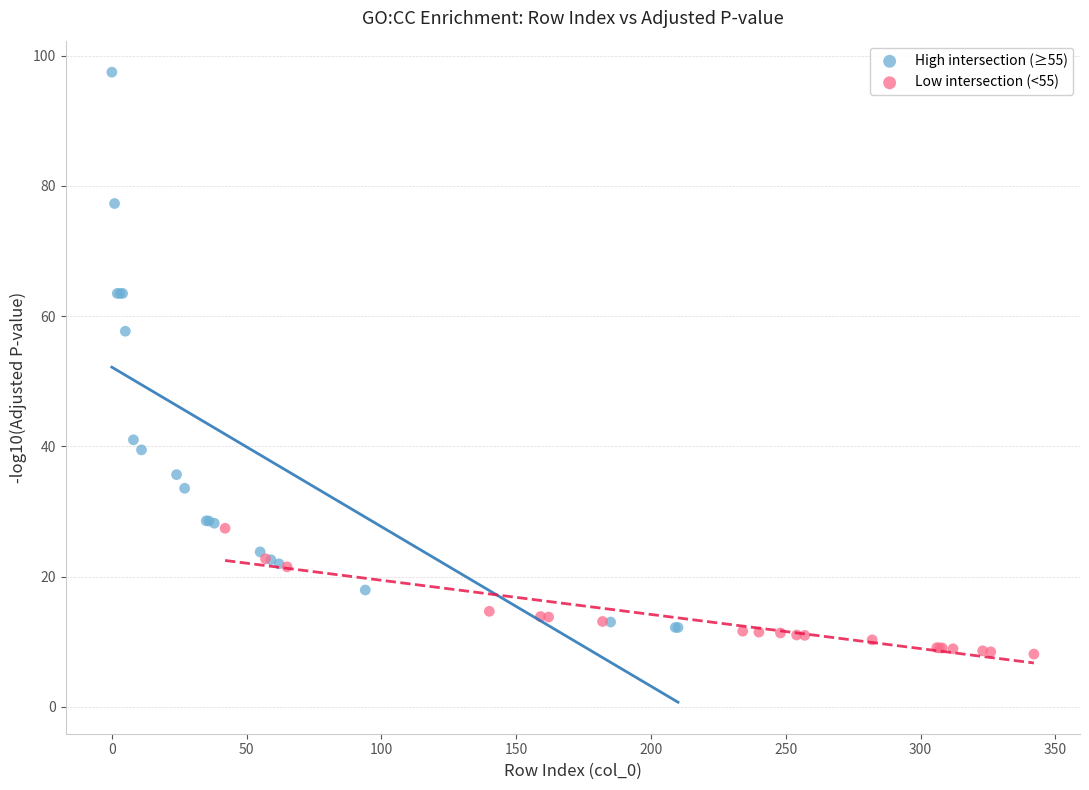

Which series reaches the minimum Y coordinate?

Low intersection (<55)